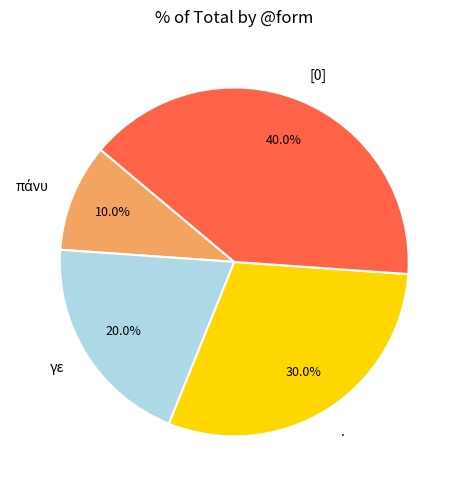

How many slices are in this pie chart?

4